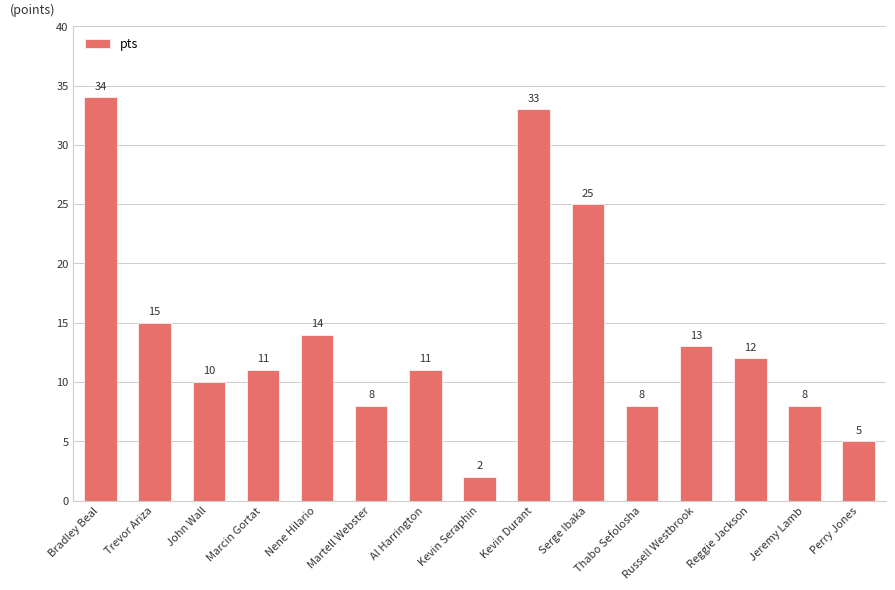

What is the change in value from Marcin Gortat to Thabo Sefolosha?

-3